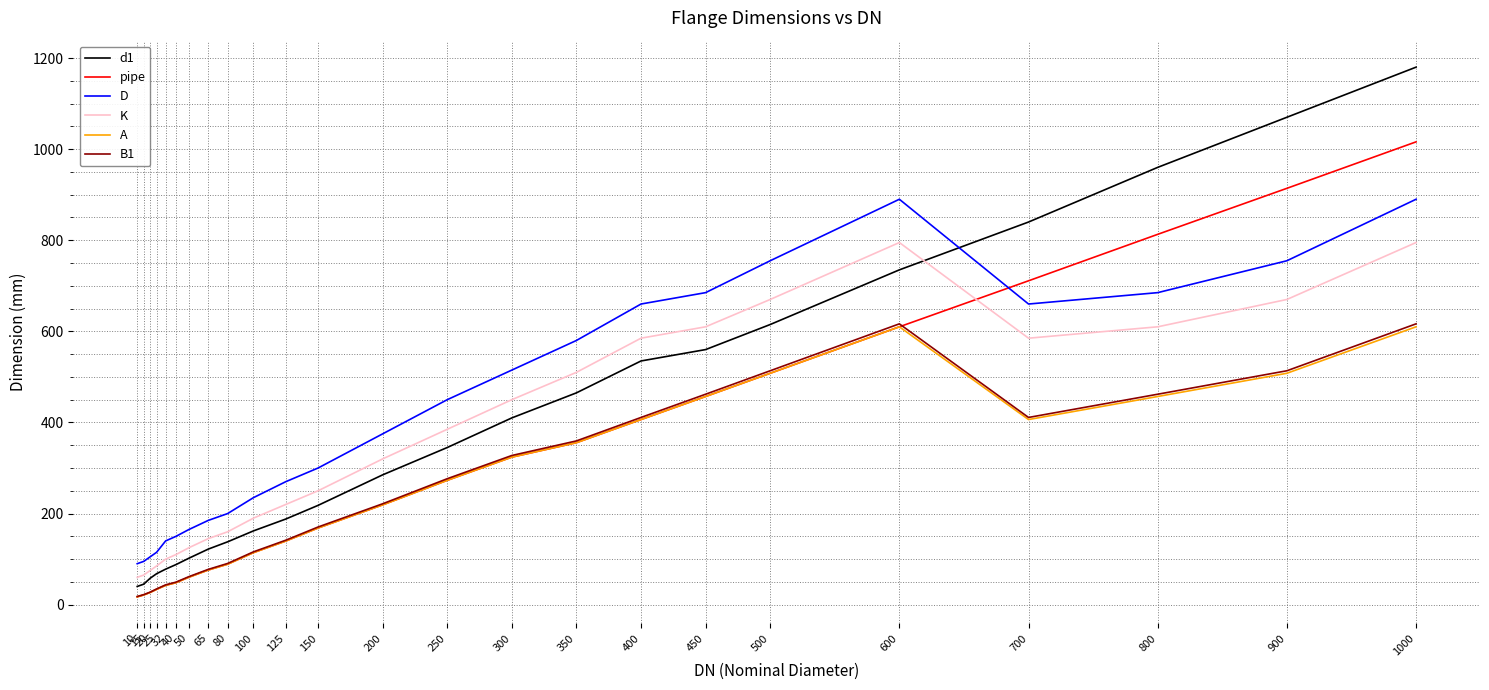

Which series has the largest range (max minus min)?

d1